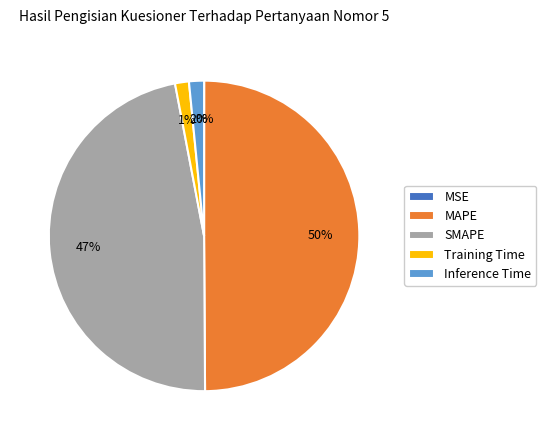

Is the sum of SMAPE and Training Time greater than half?

No